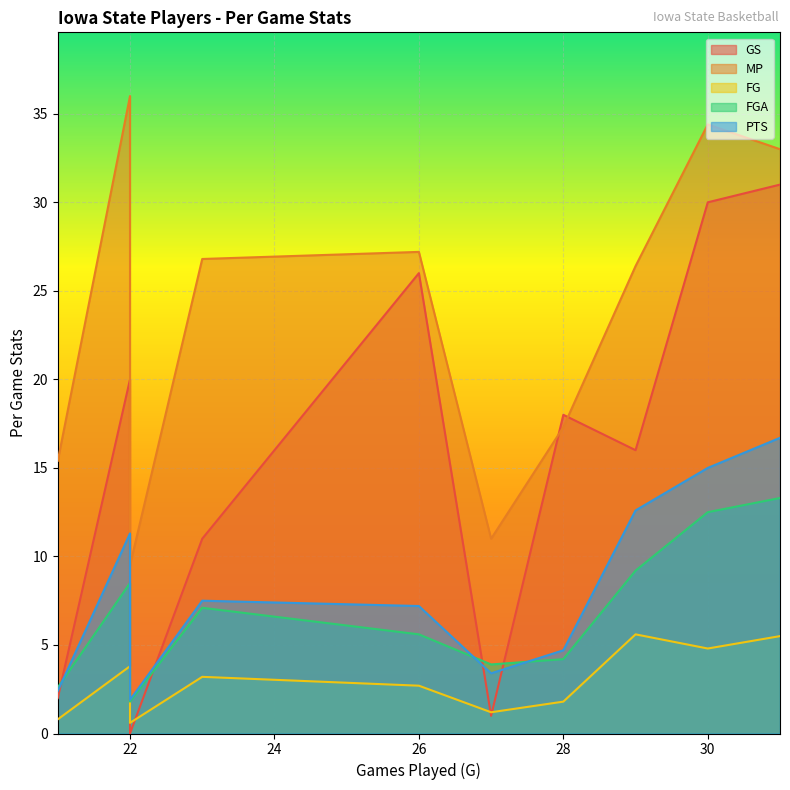

What are all the series names shown in the legend?

GS, MP, FG, FGA, PTS